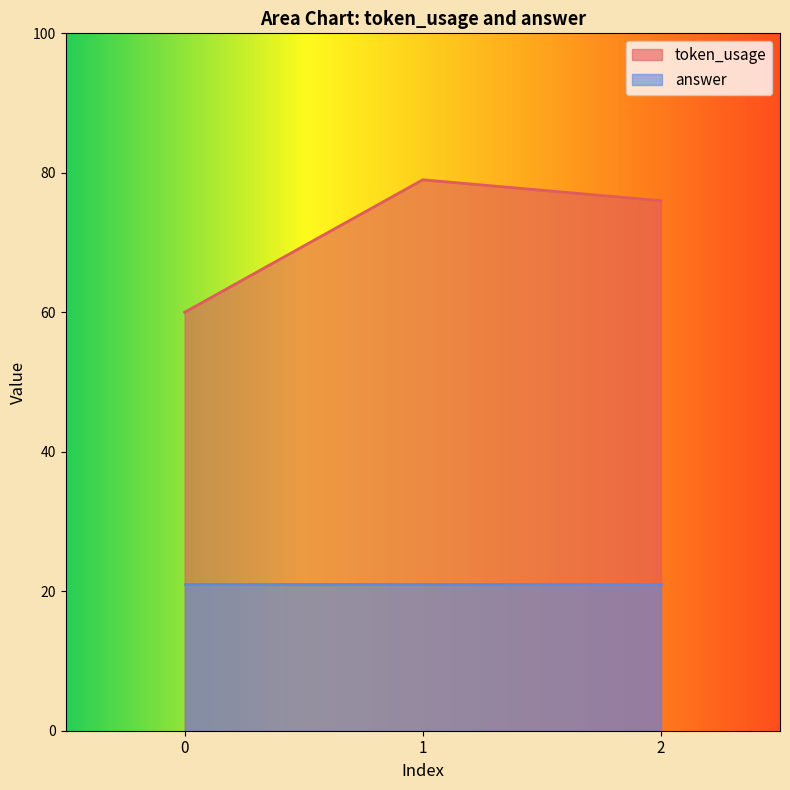

How many data points are above 76?

1